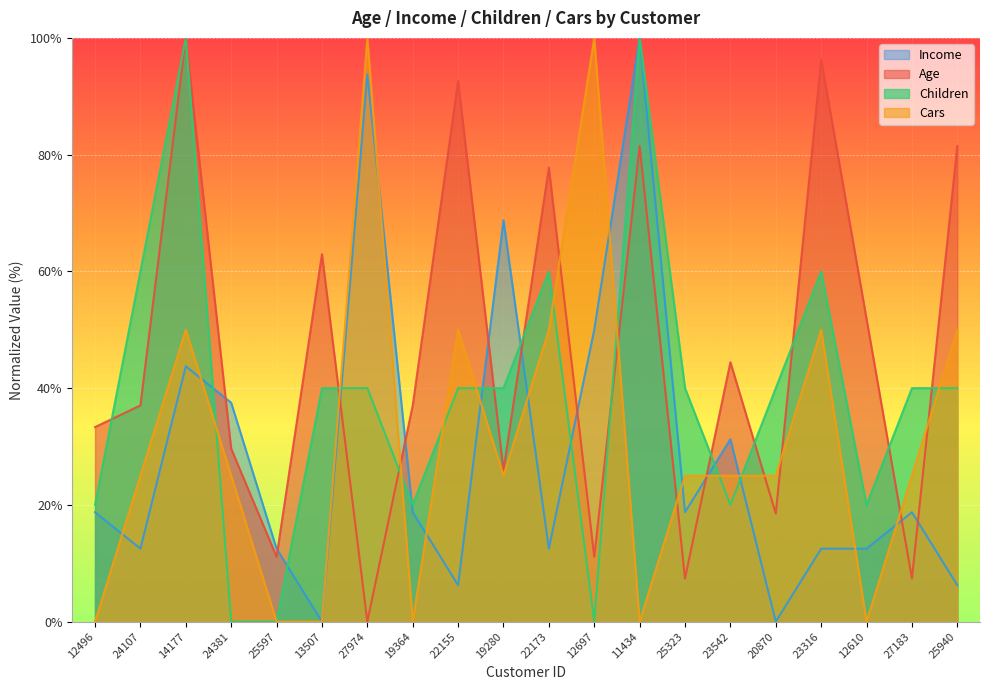

Rank the series by their maximum value, from highest to lowest.

Age, Income, Children, Cars